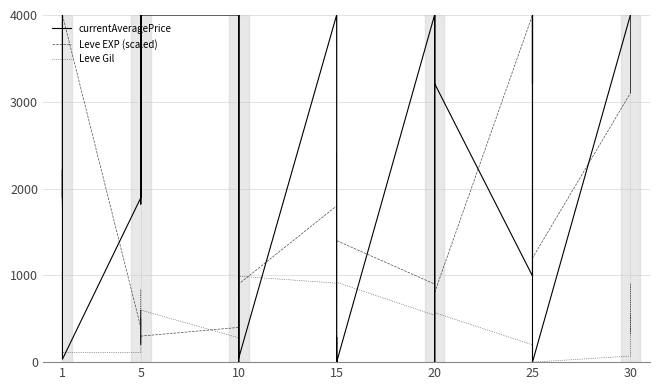

After their last crossing, which series has the higher values: currentAveragePrice or Leve Gil?

currentAveragePrice